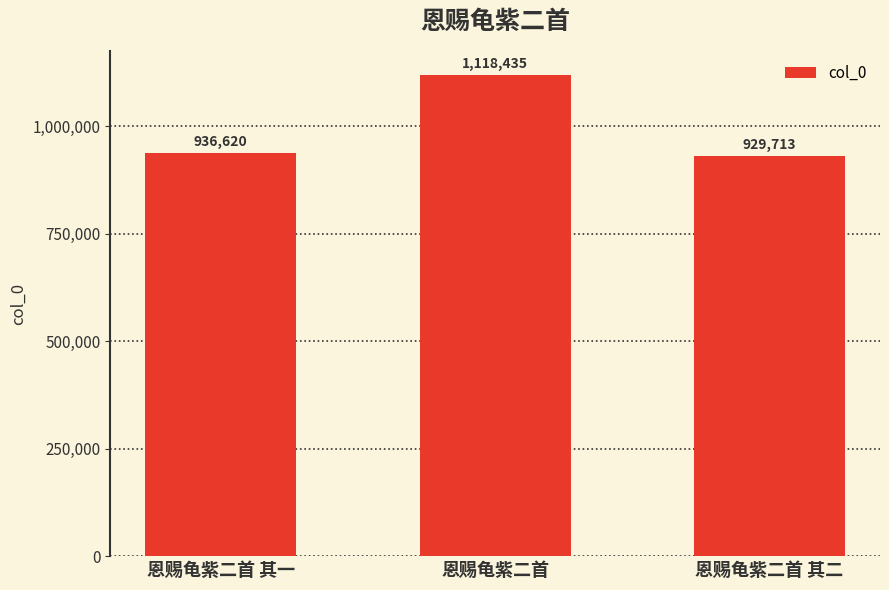

What is the sum of the values at 恩赐龟紫二首 其二 and 恩赐龟紫二首 其一?

1866333